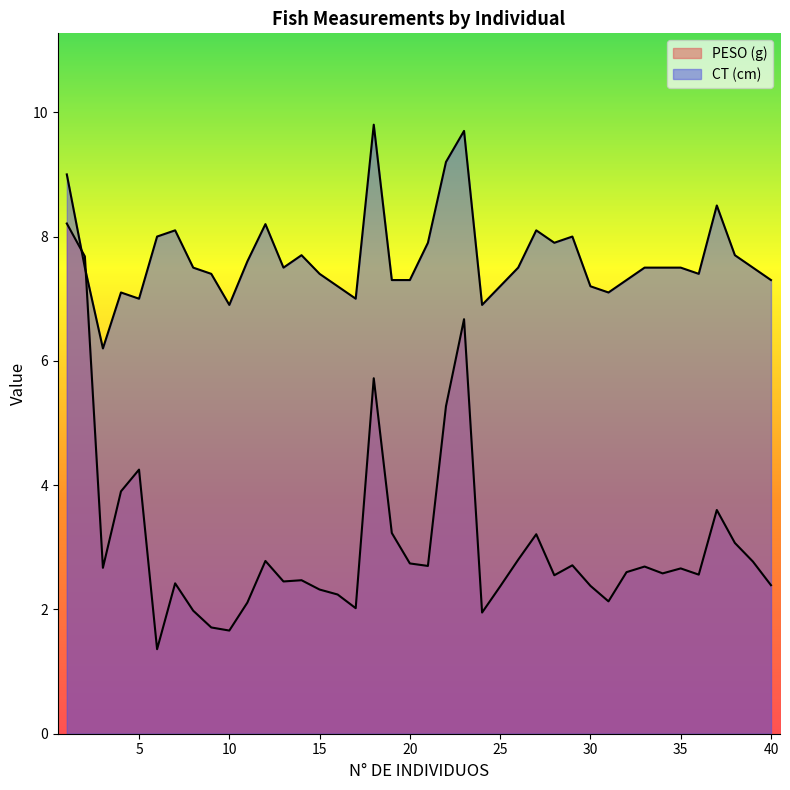

What value does the CT (cm) series have at 25?

7.2